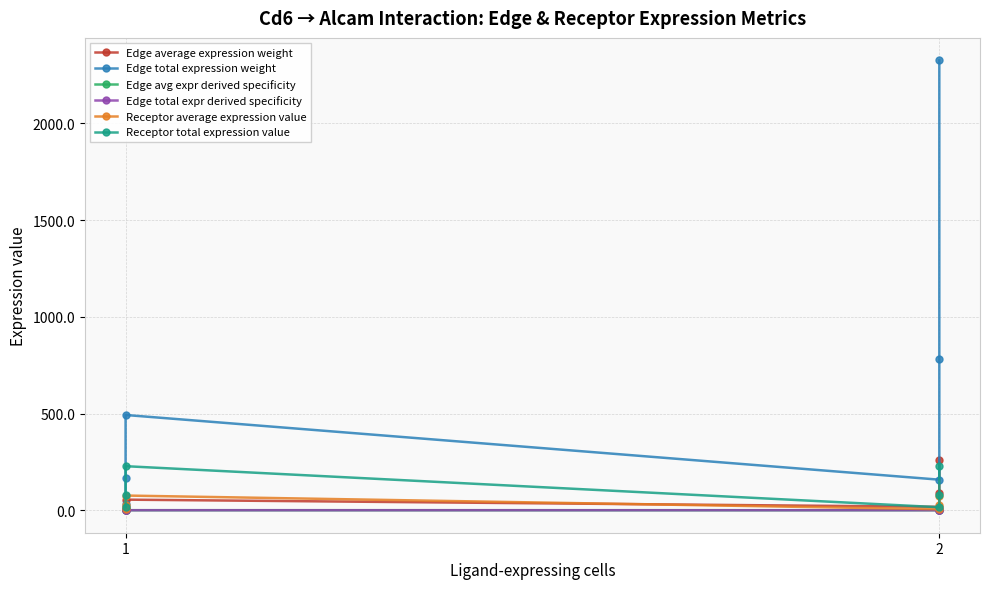

After their last crossing, which series has the higher values: Receptor average expression value or Edge average expression weight?

Edge average expression weight